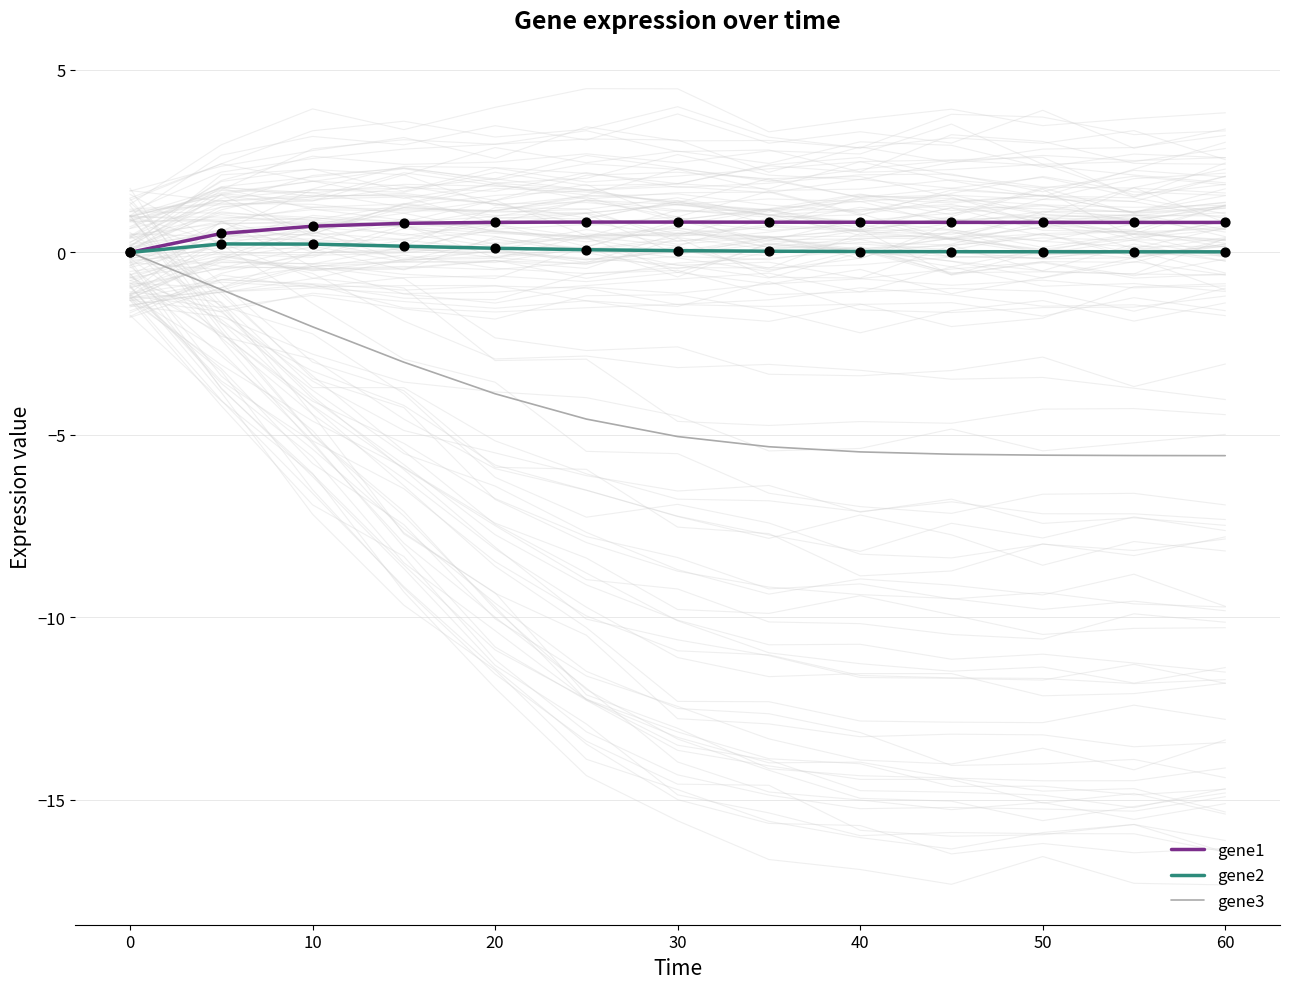

Which series has the largest Y range (max minus min)?

gene3